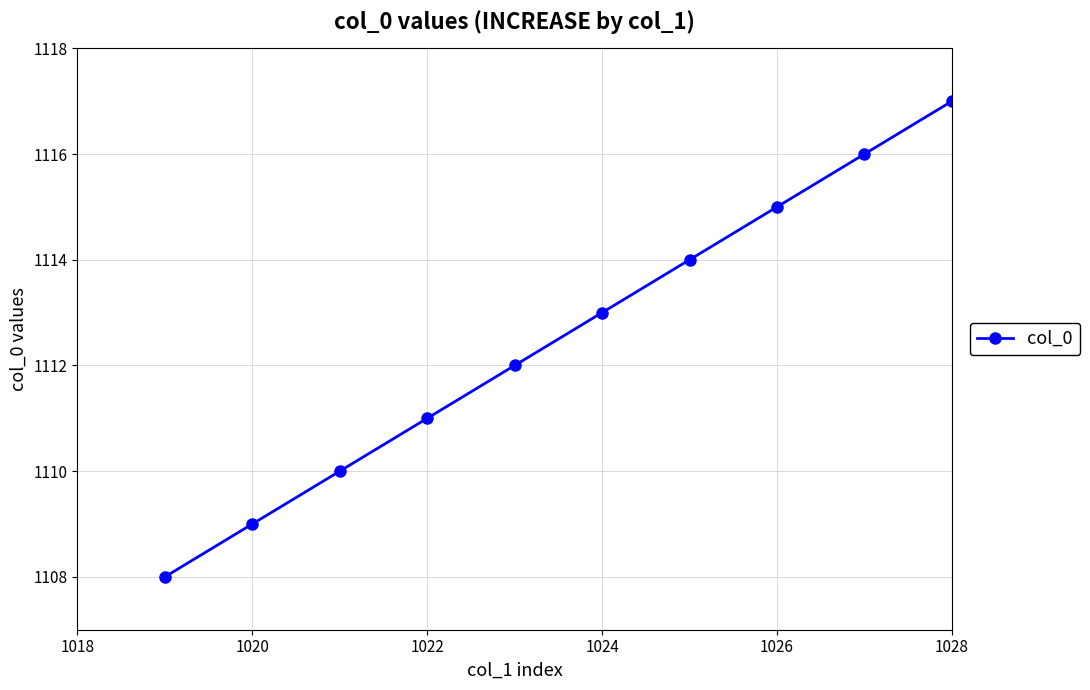

What is the minimum value shown in the chart?

1108